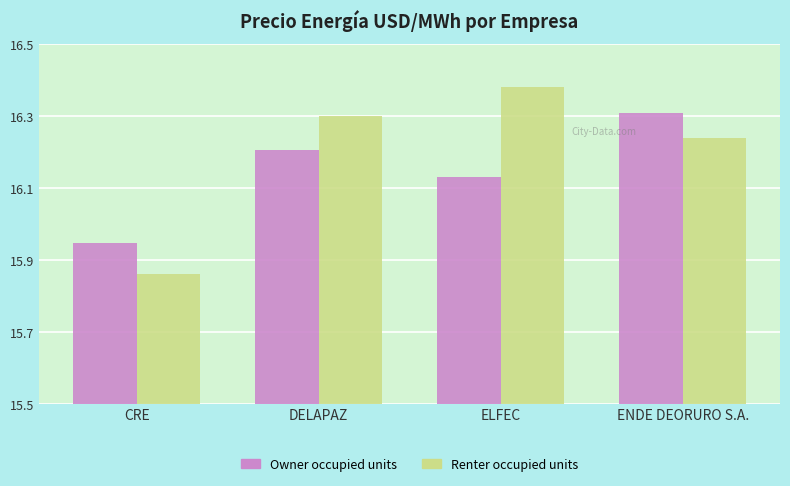

What are all the series names shown in the legend?

Owner occupied units, Renter occupied units